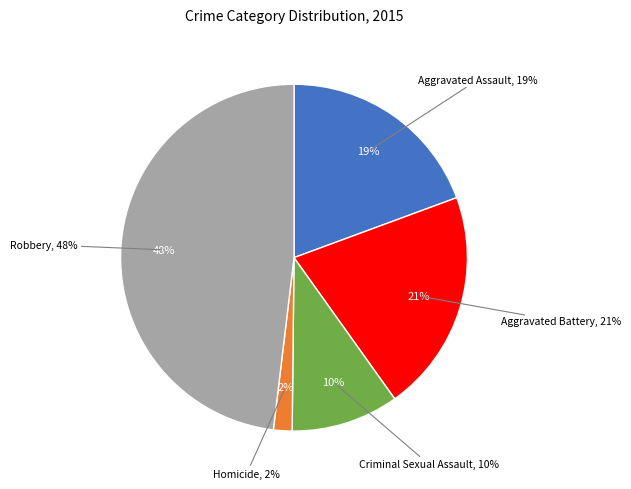

What percentage is the Criminal Sexual Assault slice, to the nearest percent?

10%